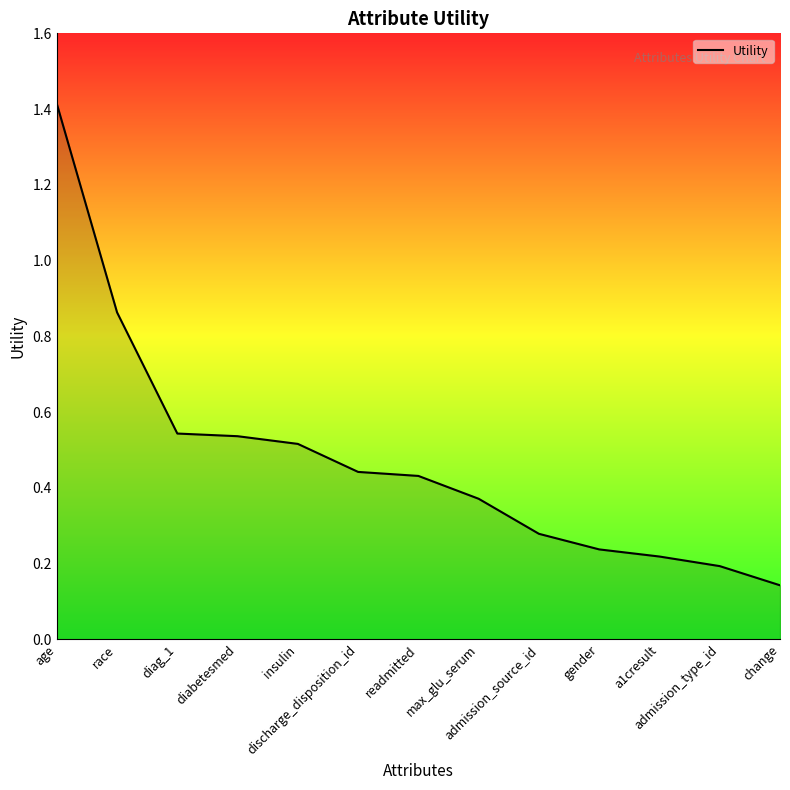

True or false: the data has more than 2 interior local peaks.

False